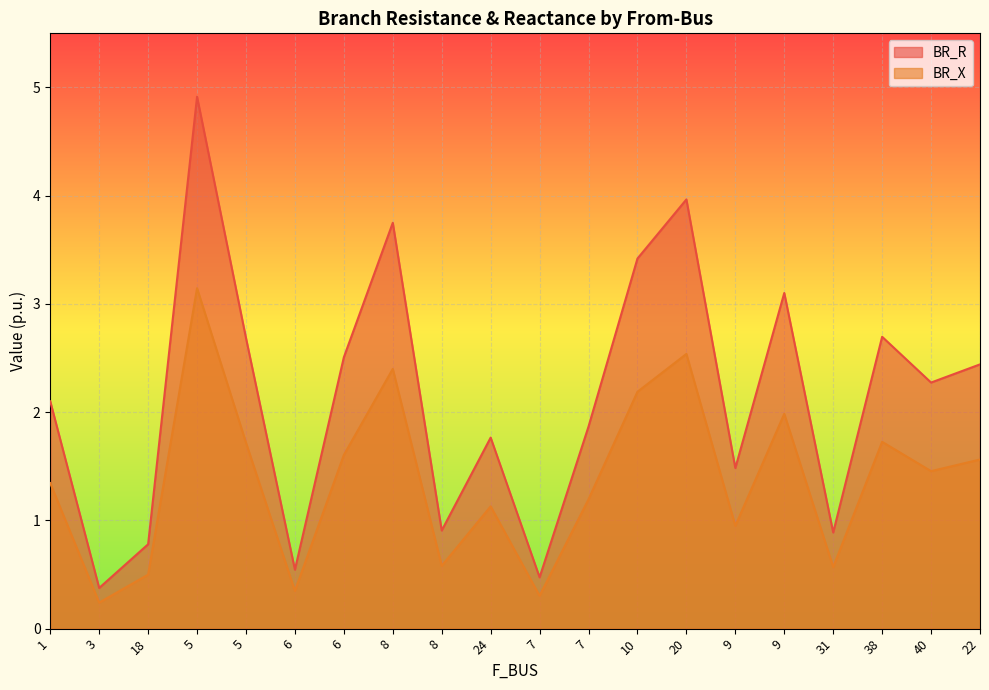

Which has a higher value, 6 or 8?

8